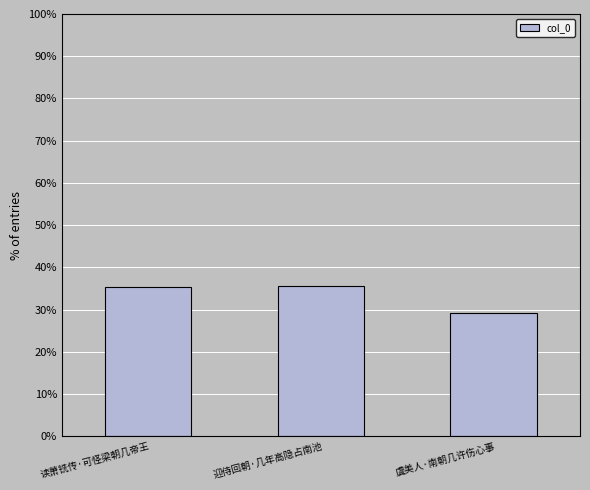

True or false: the data shows 35.3 at 读萧铣传·可怪梁朝几帝王.

True